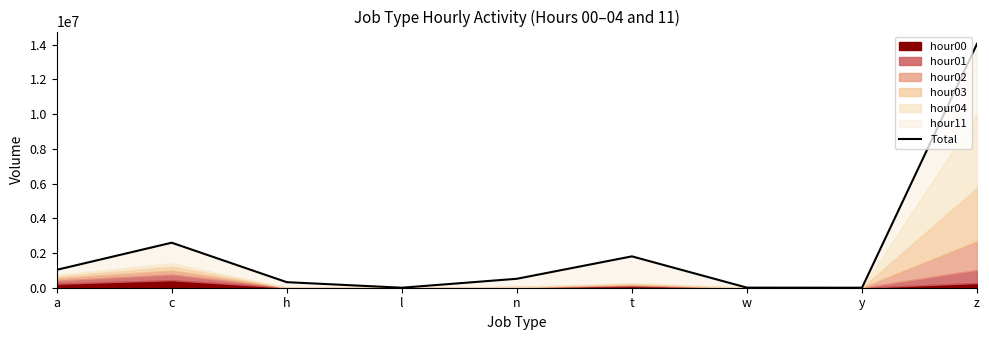

At which label does the data first exceed 515557?

a